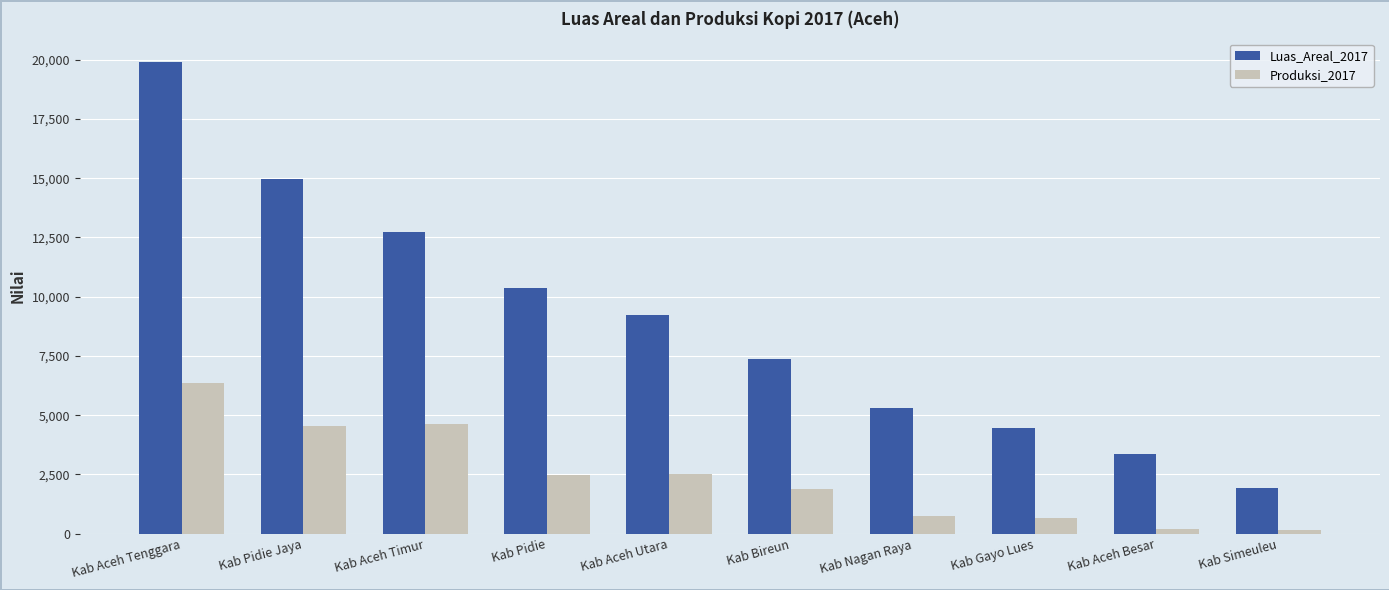

What are all the series names shown in the legend?

Luas_Areal_2017, Produksi_2017